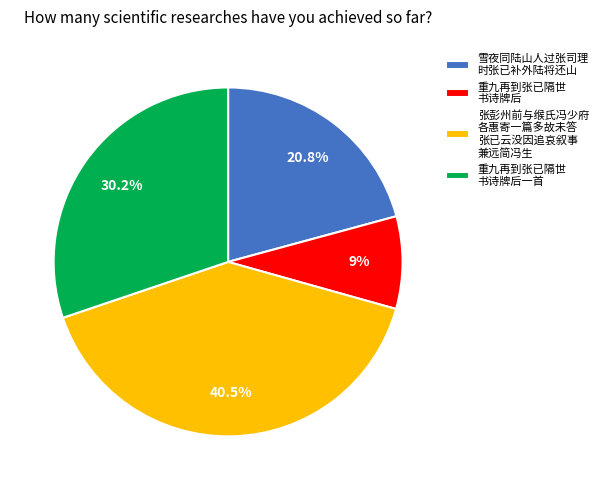

Which slice is the largest?

张彭州前与缑氏冯少府 各惠寄一篇多故未答 张已云没因追哀叙事 兼远简冯生